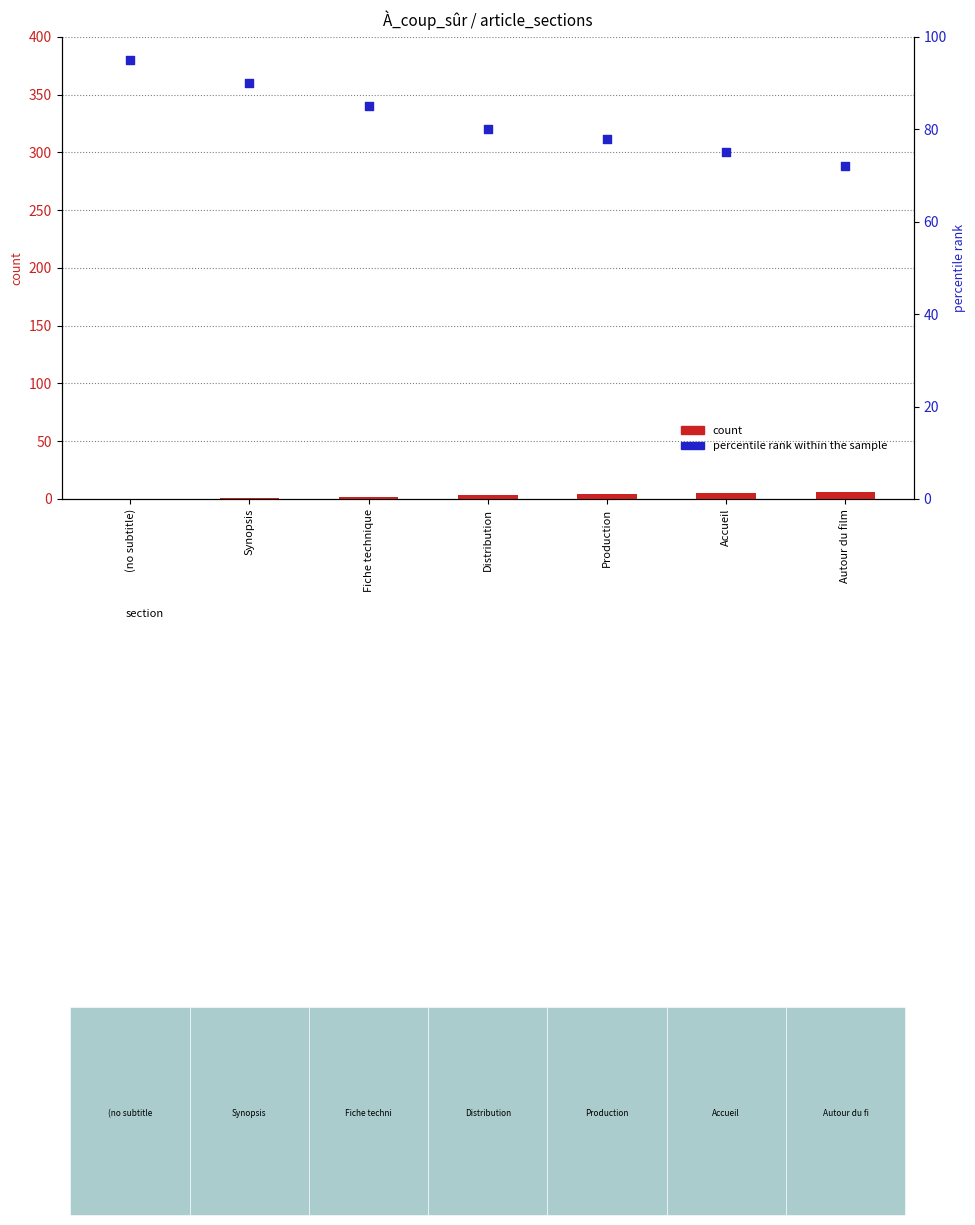

Which series reaches the minimum Y coordinate?

count